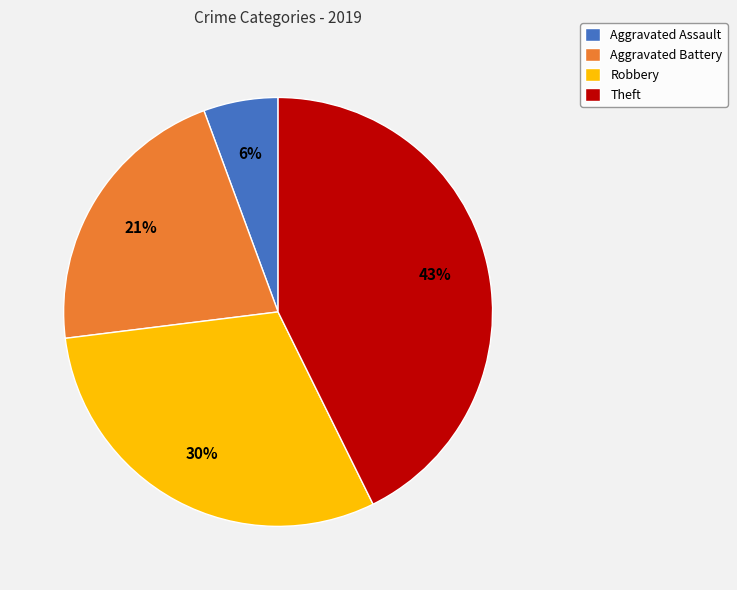

Which has a higher value, Aggravated Assault or Theft?

Theft